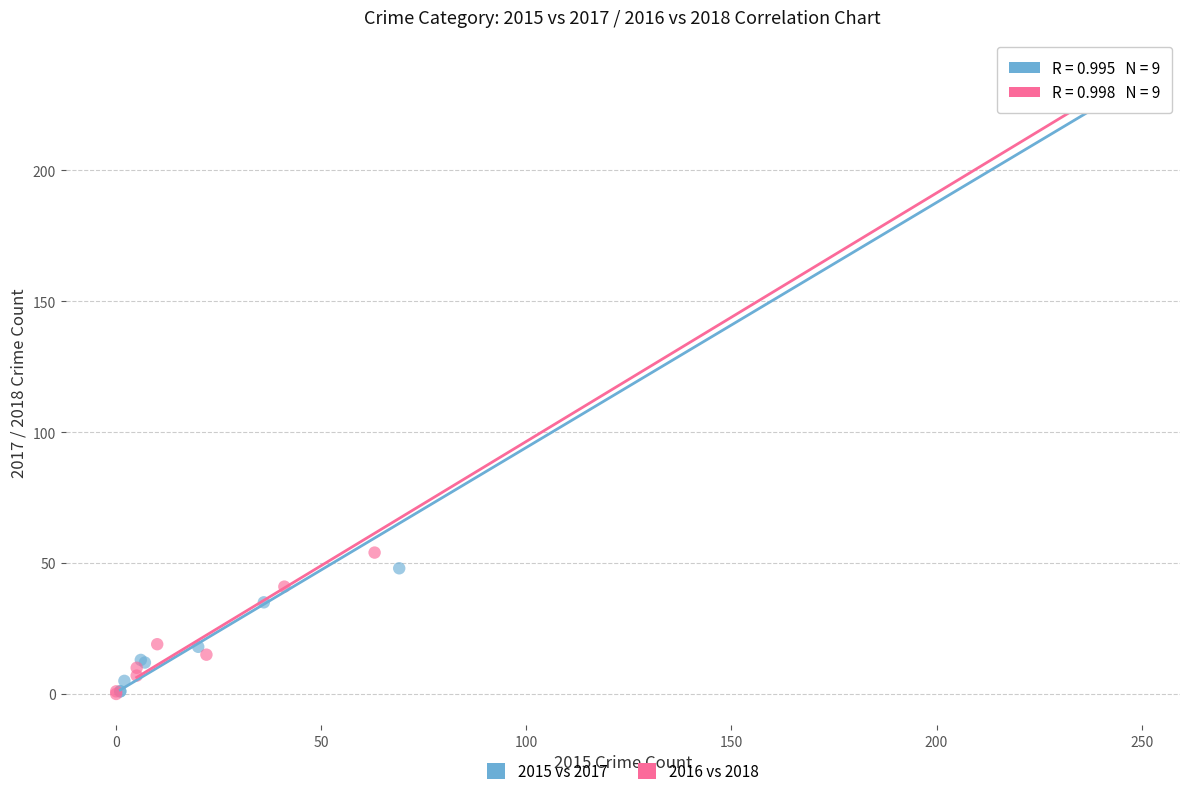

Which series has the largest Y range (max minus min)?

2016 vs 2018